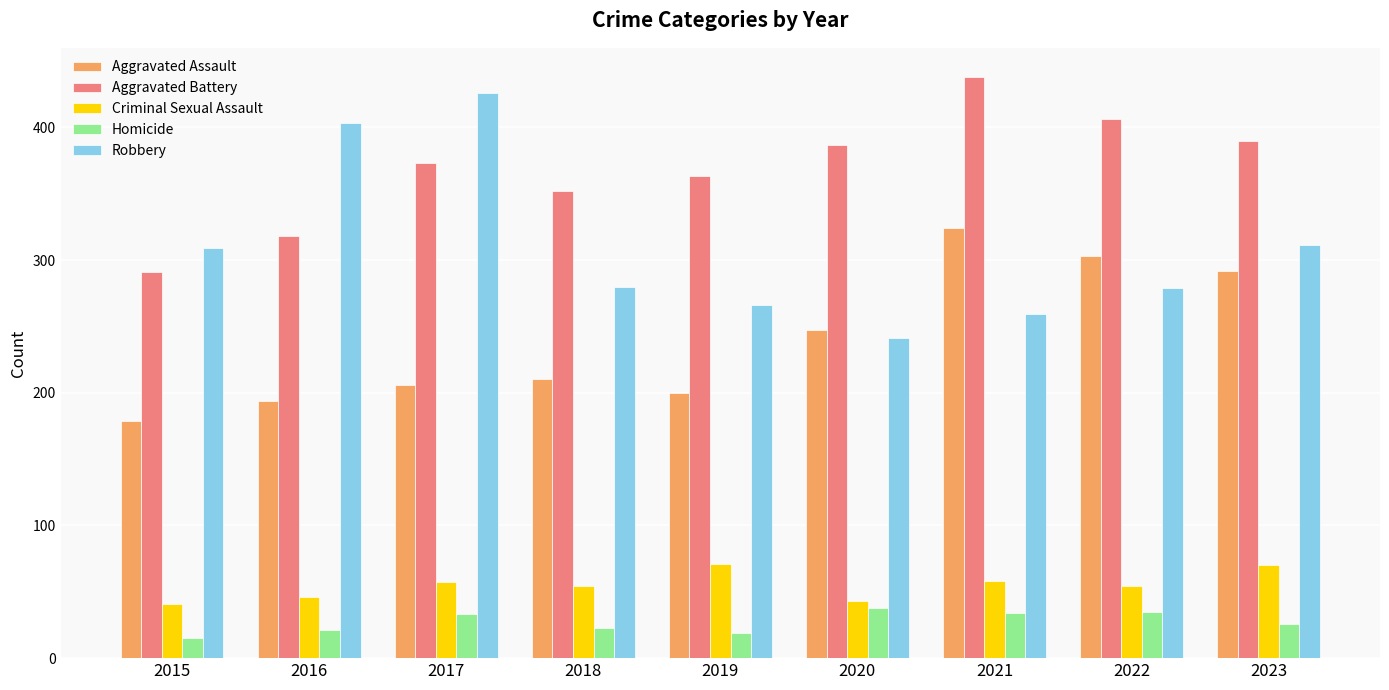

Which series changed the most between 2019 and 2021?

Aggravated Assault